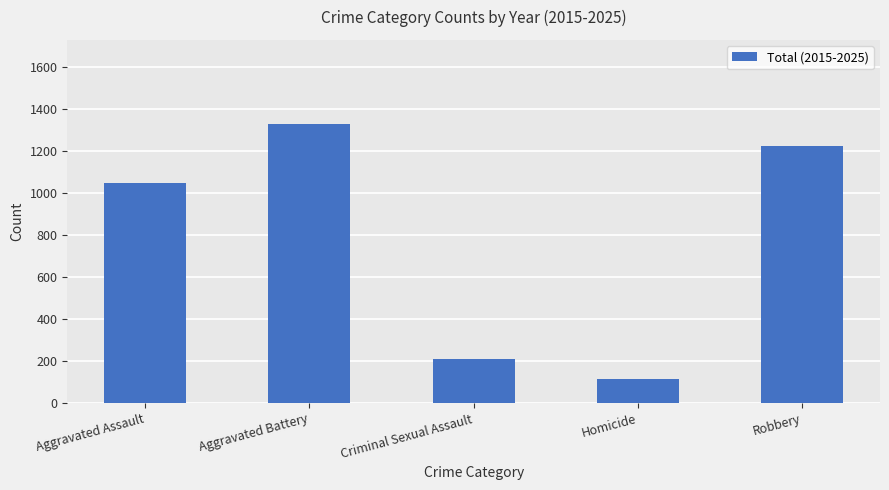

What is the change in value from Aggravated Assault to Robbery?

+180